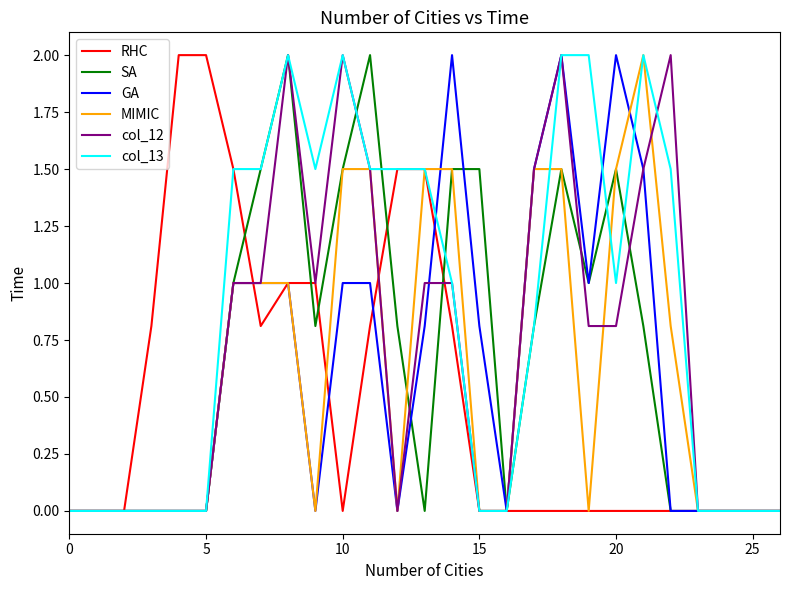

How many lines are shown in the chart?

6